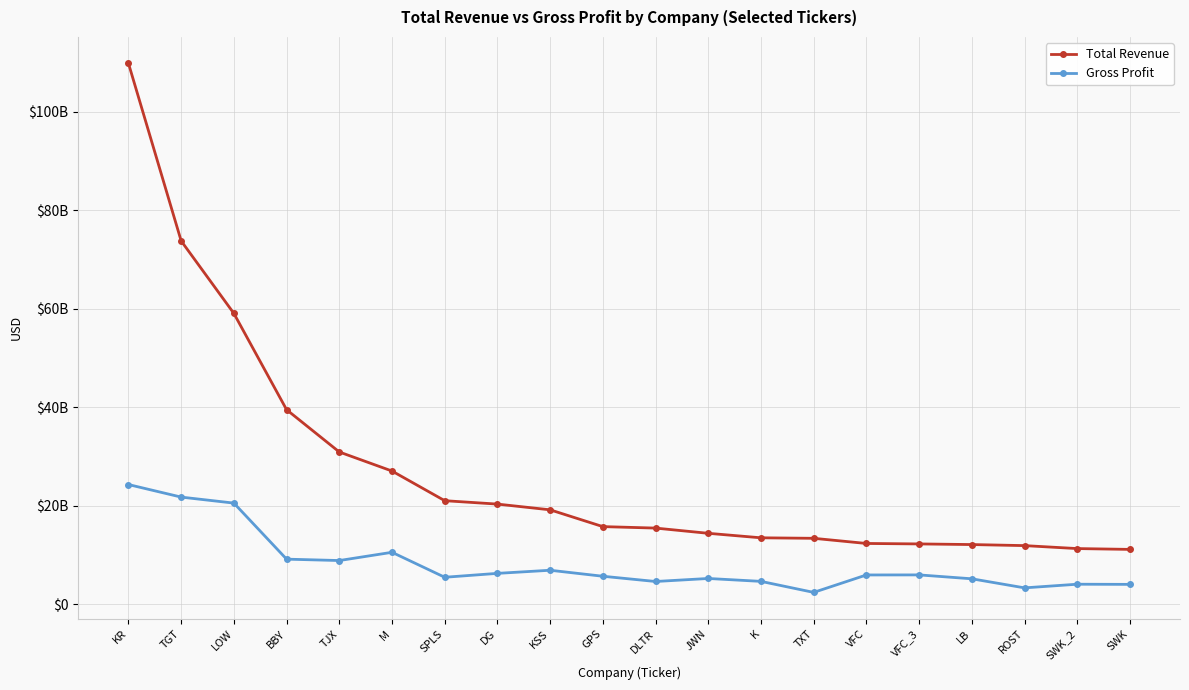

Is this an area chart (filled region under the line)?

No